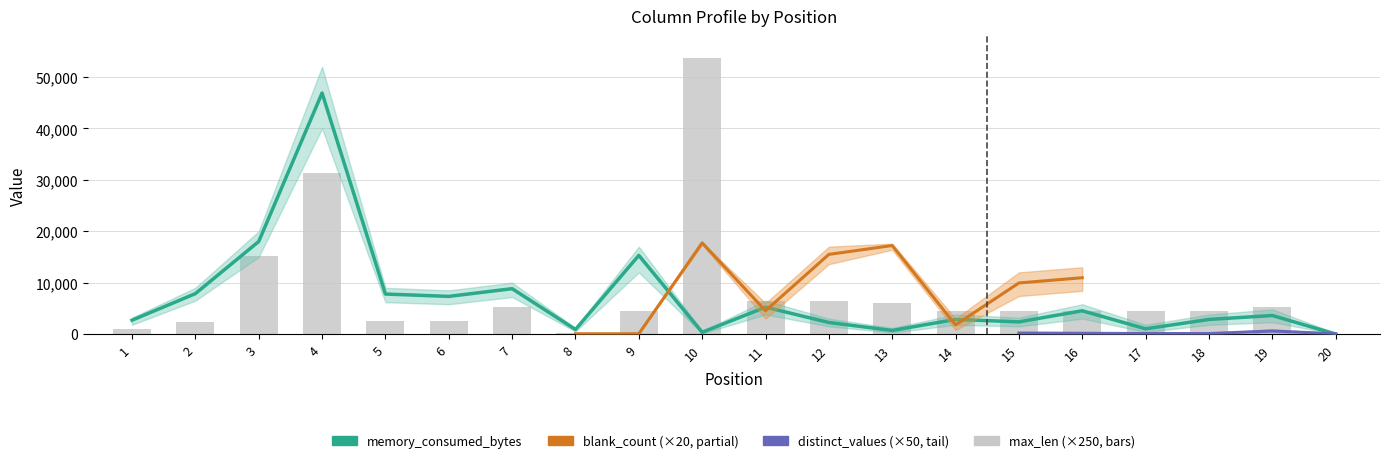

Which series has the largest range (max minus min)?

memory_consumed_bytes